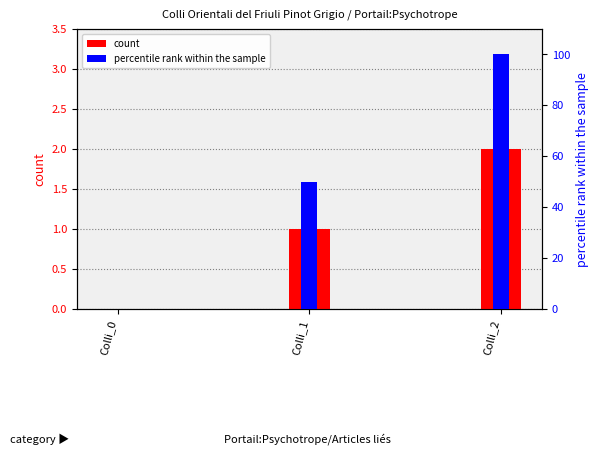

What is the greatest value displayed?

100